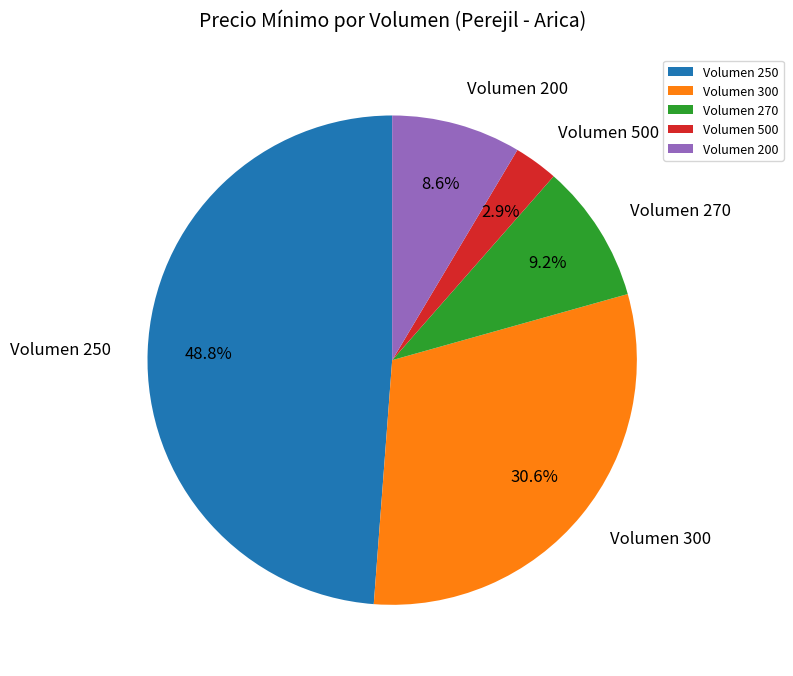

What is the largest slice in the pie chart?

Volumen 250